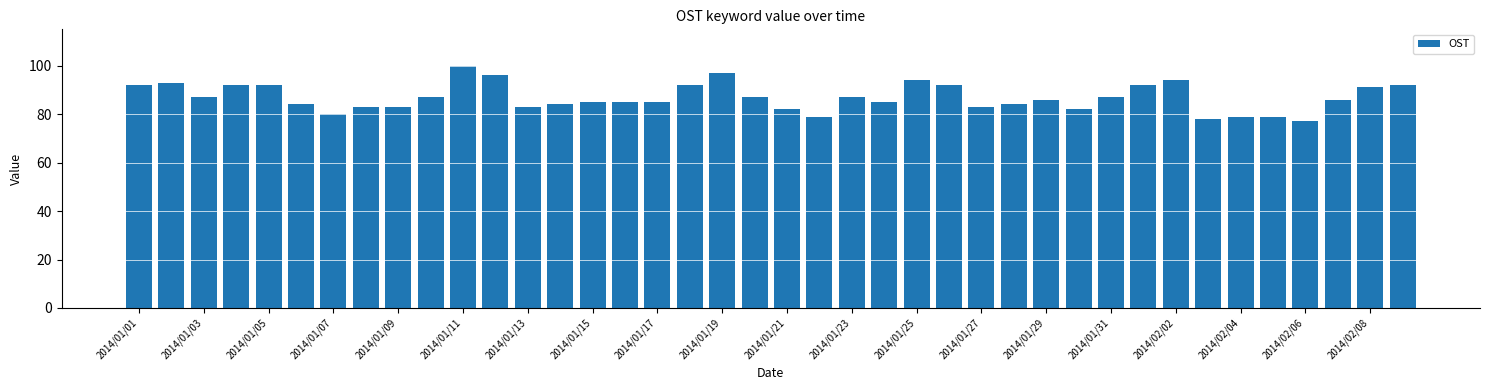

What is the smallest value displayed?

77